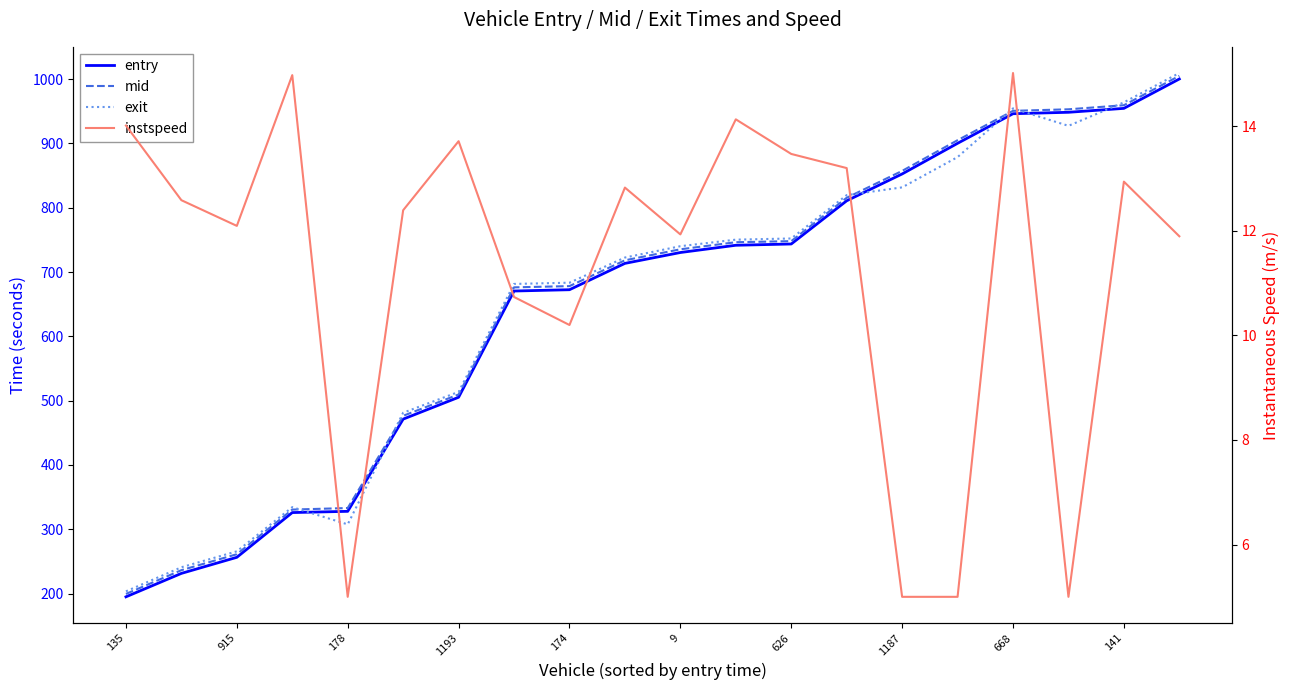

What is the sum of all instspeed values?

226.1